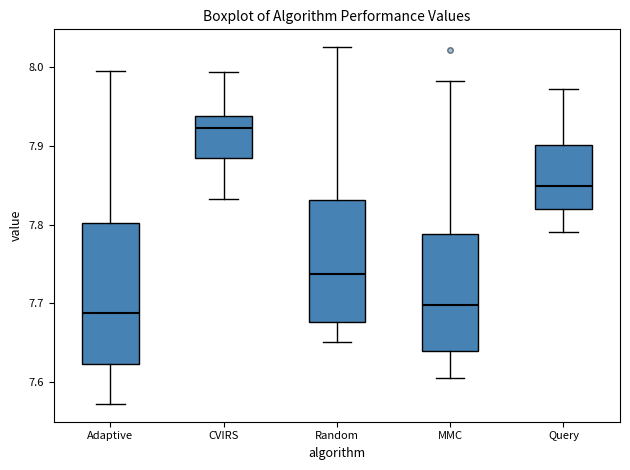

Which box has the highest median line?

CVIRS